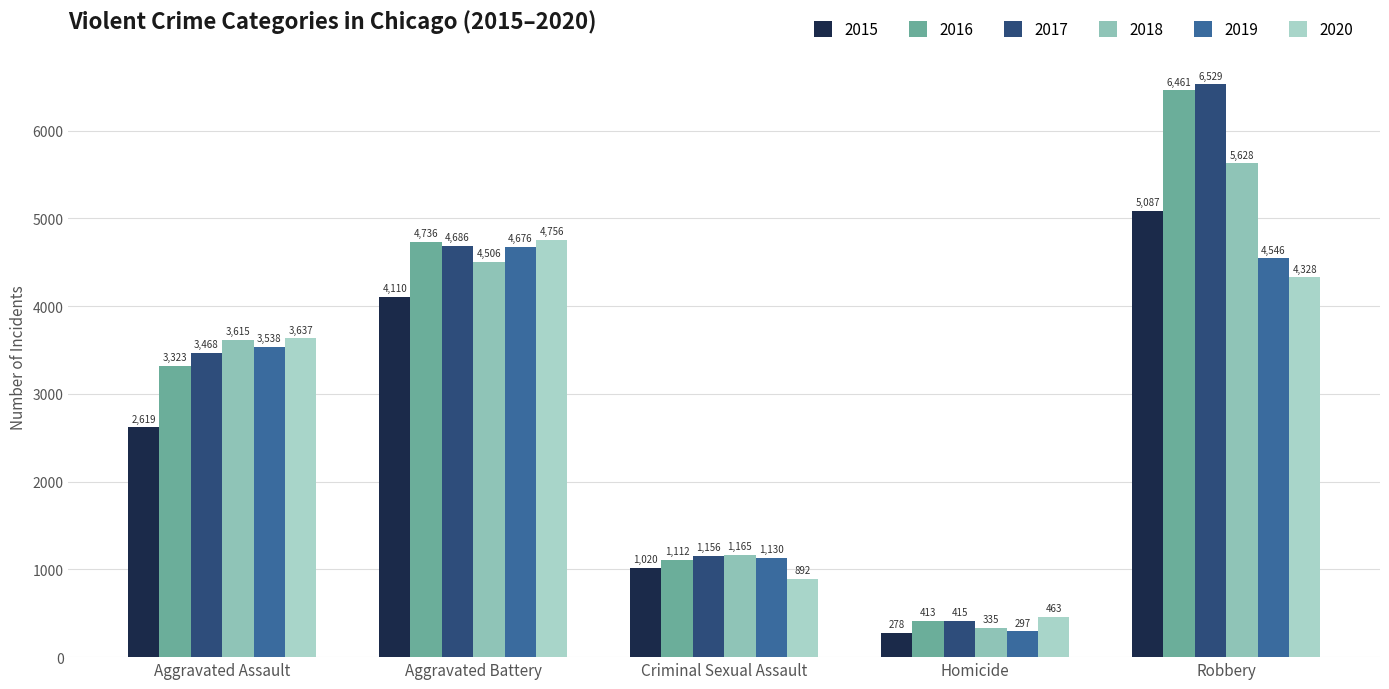

How many values in the 2020 series are below 3637?

2